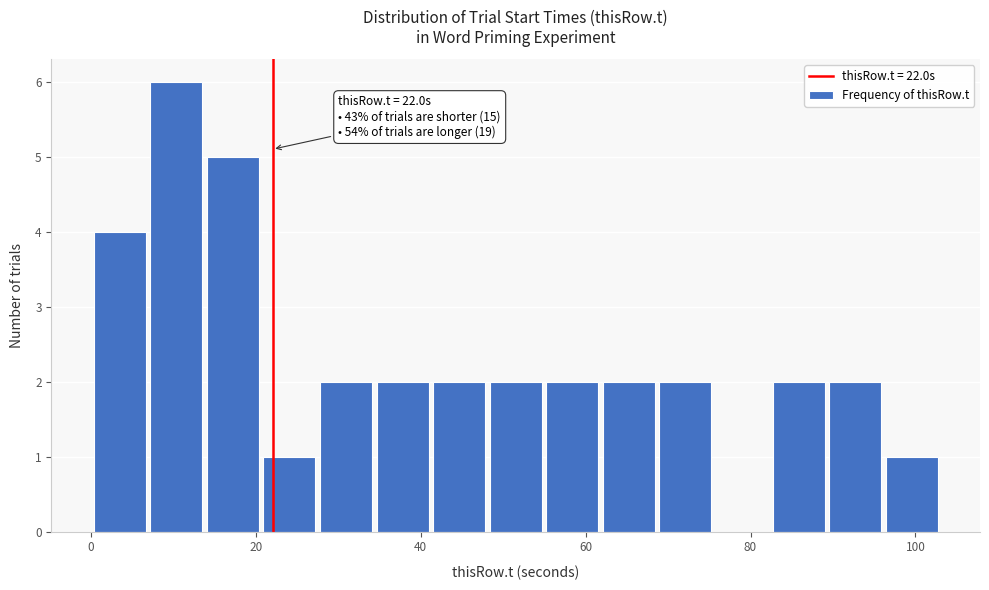

Around what value on the x-axis is the tallest bar? Give the approximate position of its centre, as read against the axis.

10